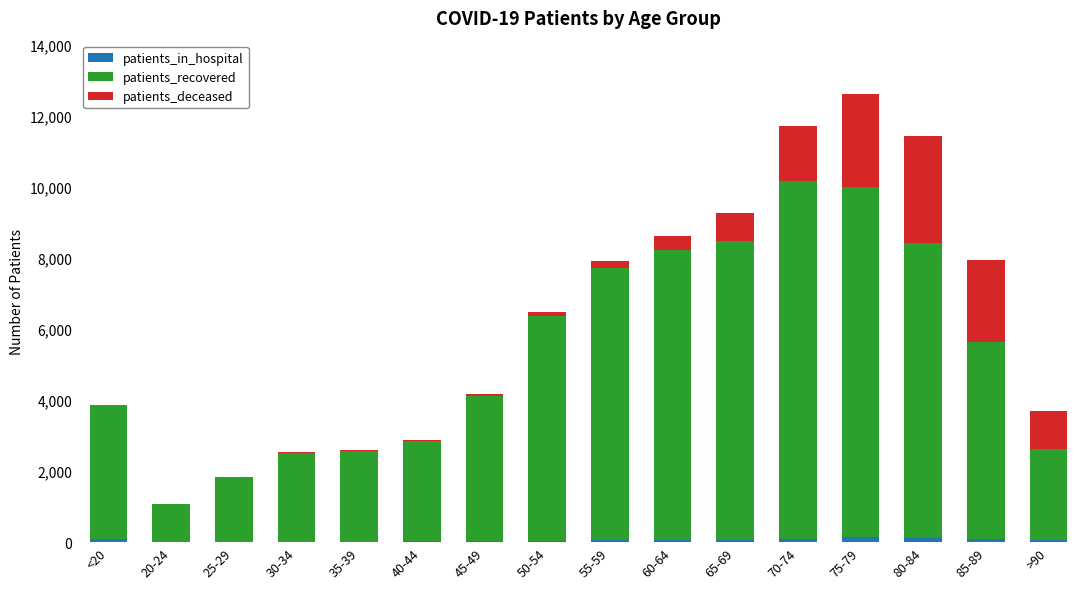

Are the bars grouped side by side (vs. stacked)?

No